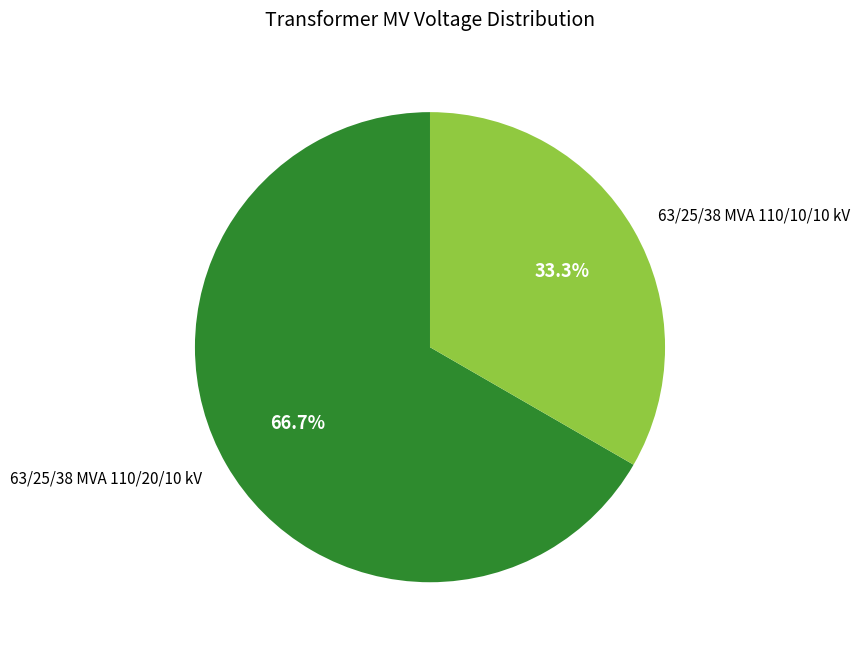

To the nearest percent, what is the difference between the largest and smallest slice percentages?

33%